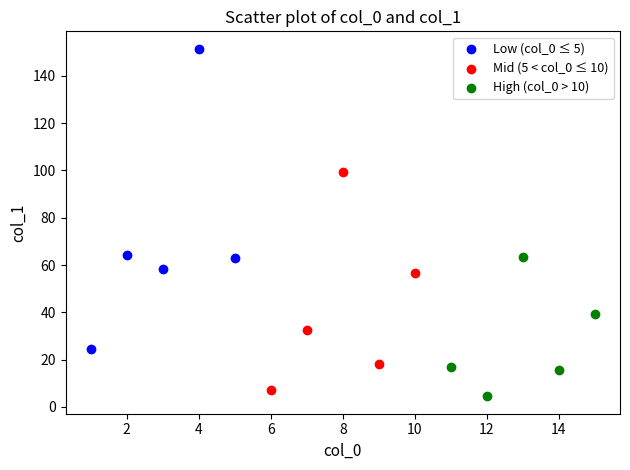

Which series contains the lowest Y value?

High (col_0 > 10)